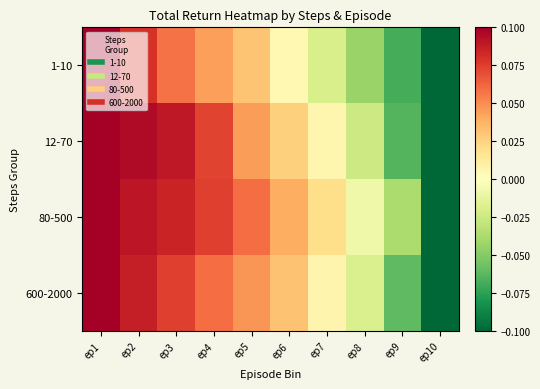

List the series in order of their peak value, highest first.

1-10, 12-70, 80-500, 600-2000